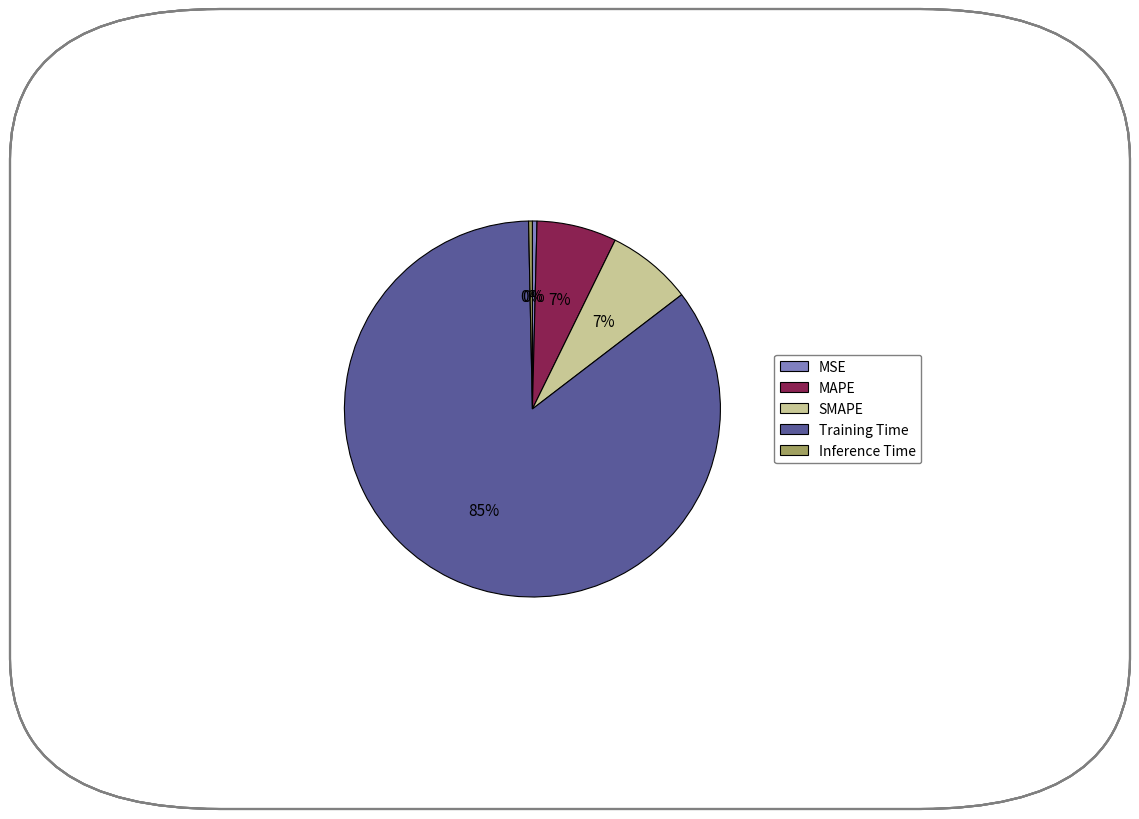

Do MSE and Training Time together represent more than half of the pie?

Yes